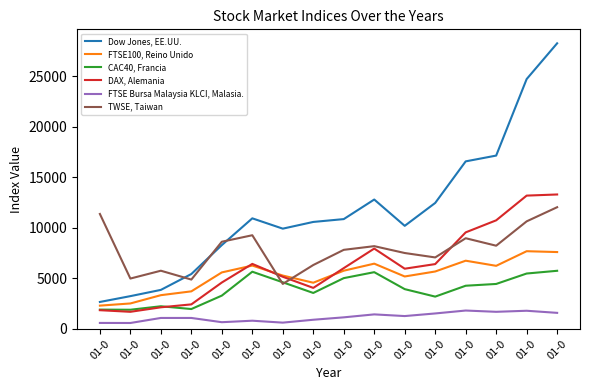

How many lines are shown in the chart?

6